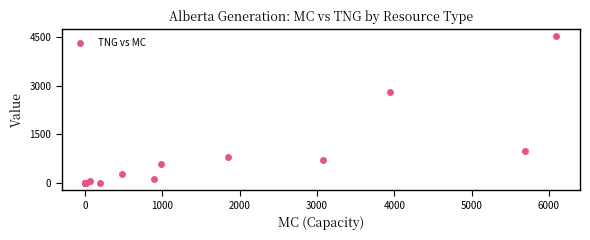

What Y value in the scatter plot is closest to 2264?

2808